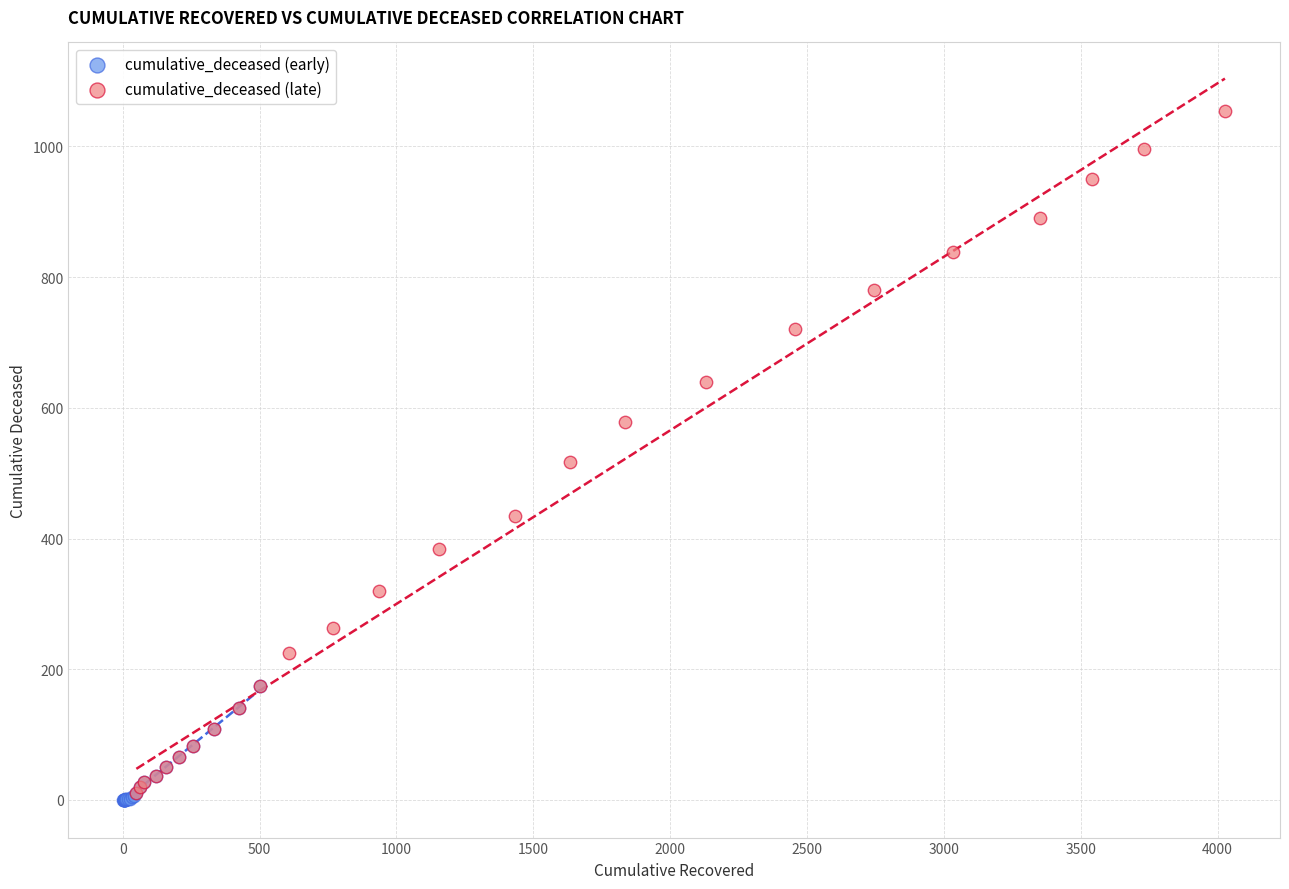

What are all the series names shown in the legend?

cumulative_deceased (early), cumulative_deceased (late)